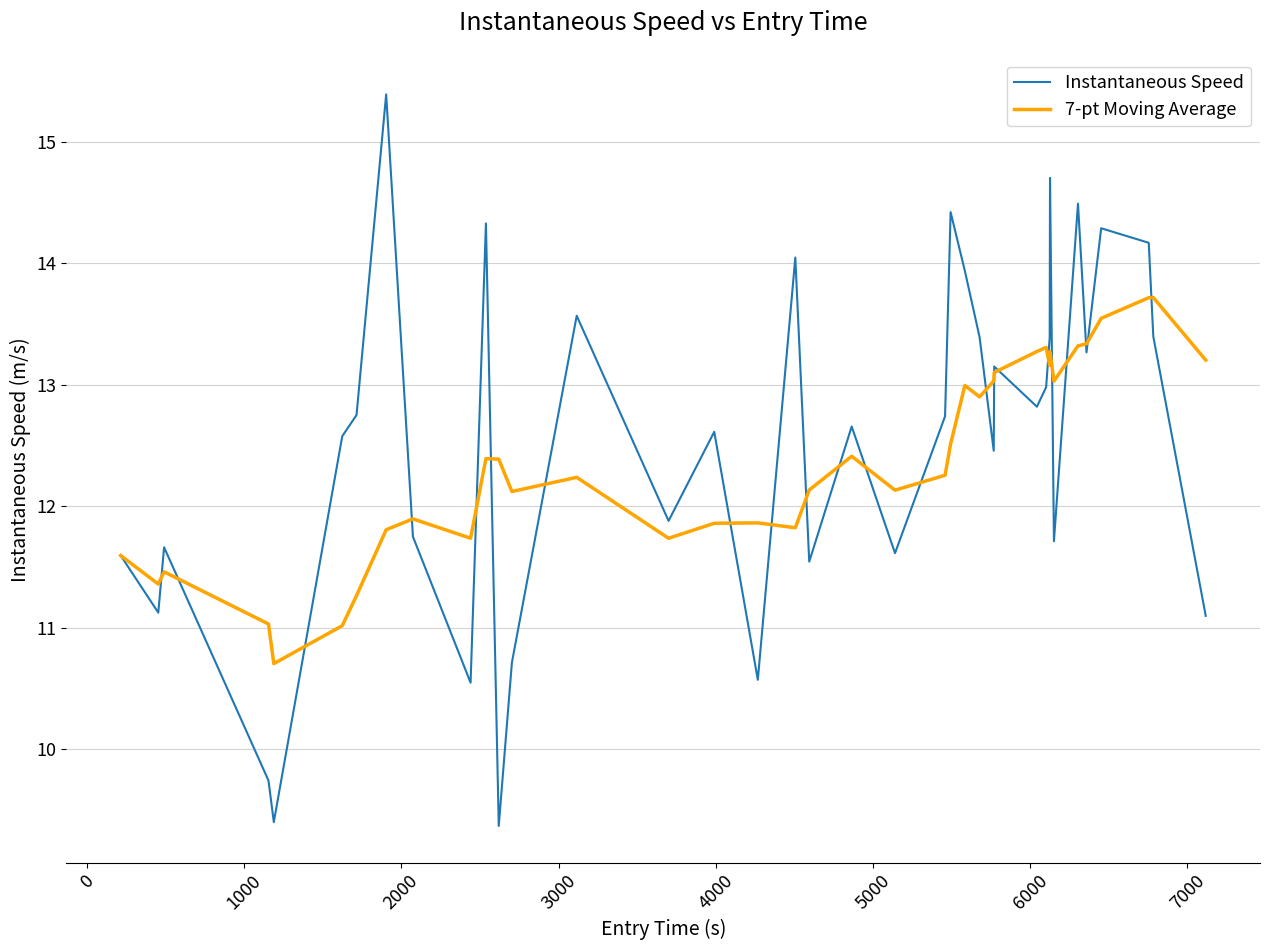

Which series has the widest spread of values?

Instantaneous Speed